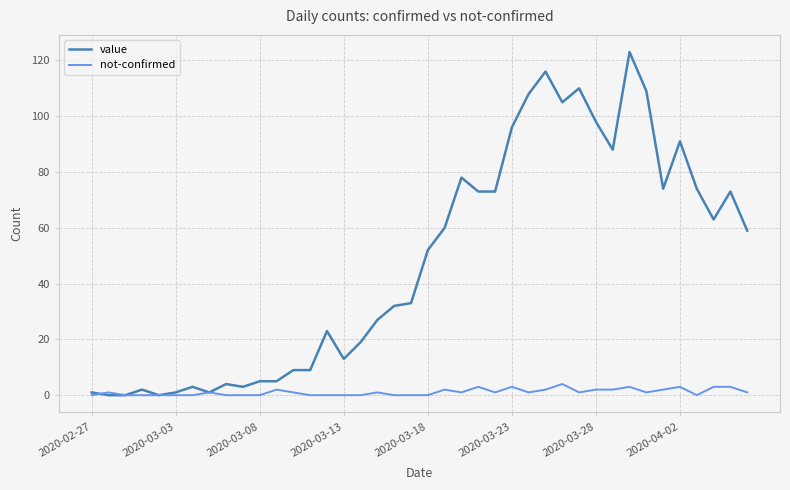

What is the highest value of the not-confirmed series?

4